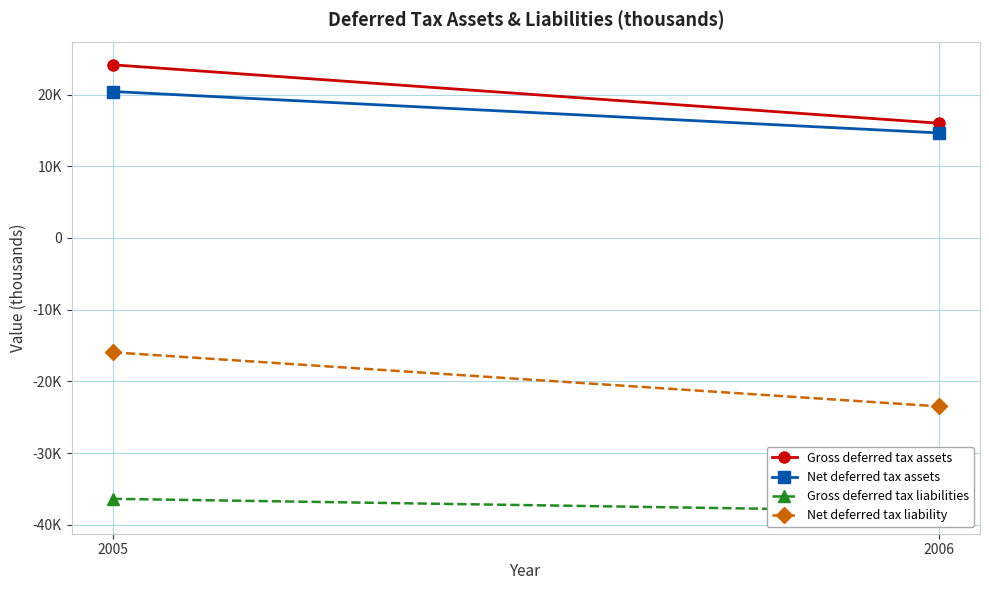

What value does the Gross deferred tax assets series have at 2006, to the nearest 10?

16010